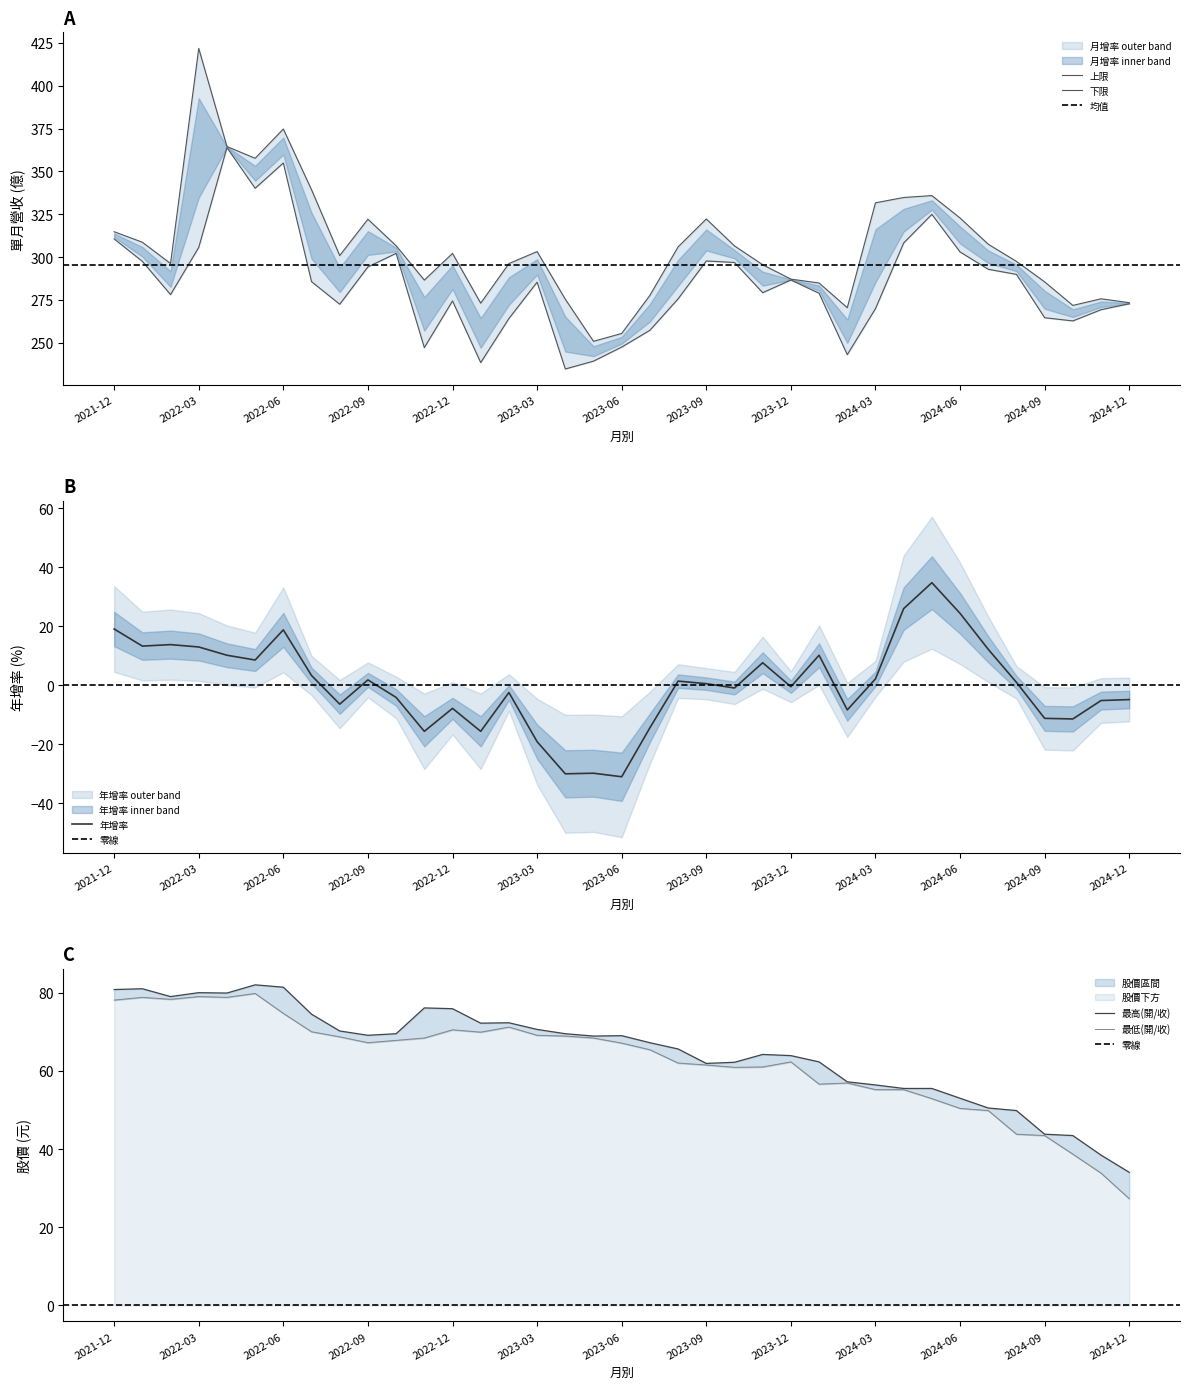

What is the difference between the maximum and minimum values in the 年增率(%) series?

65.8